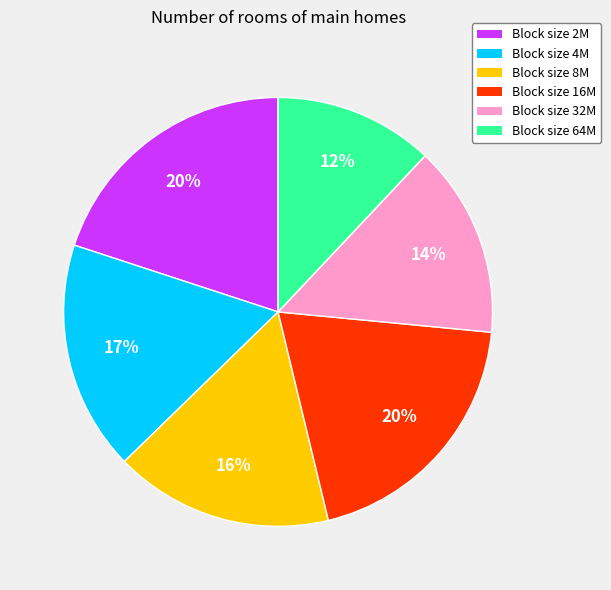

Is there any slice that represents more than half of the pie?

No